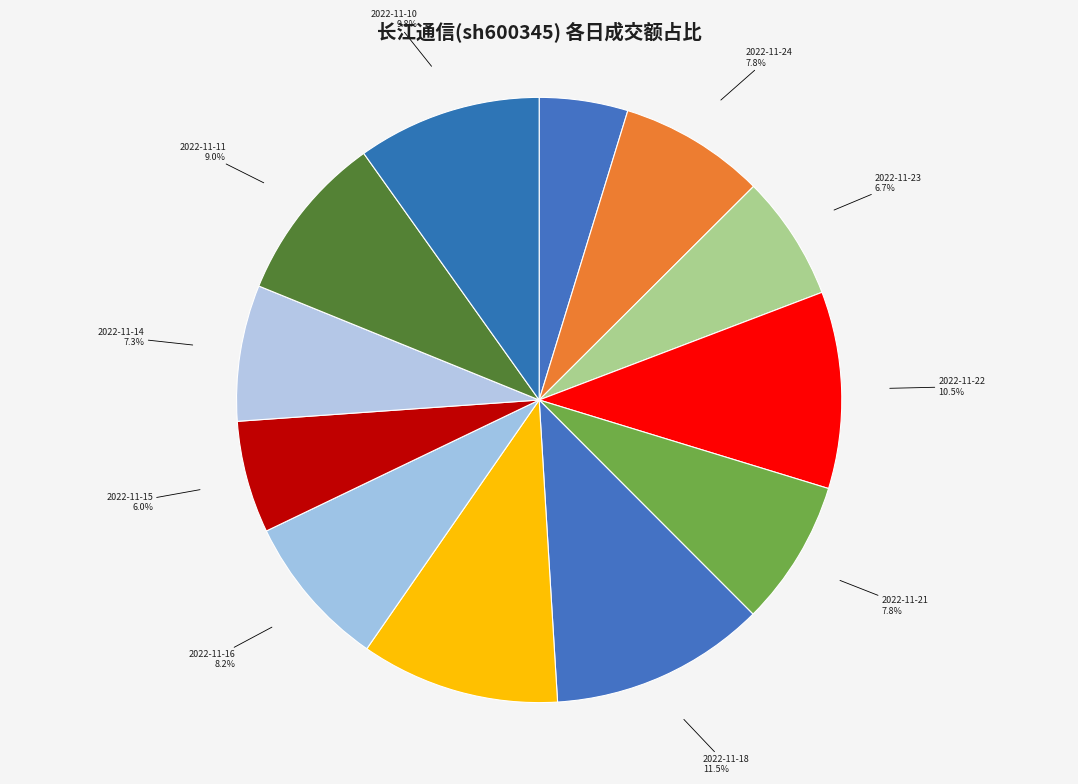

Which has a higher value, 2022-11-16 or 2022-11-25?

2022-11-16